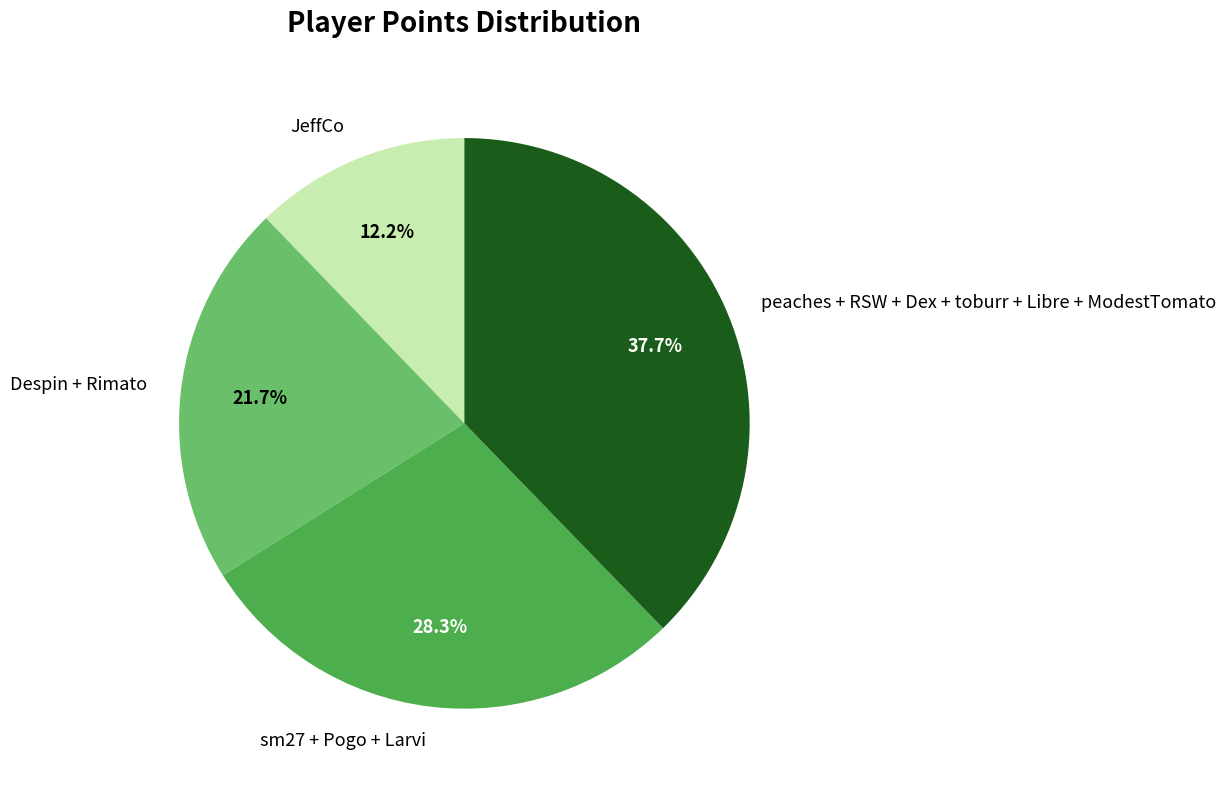

Do Despin + Rimato and sm27 + Pogo + Larvi together represent more than half of the pie?

Yes